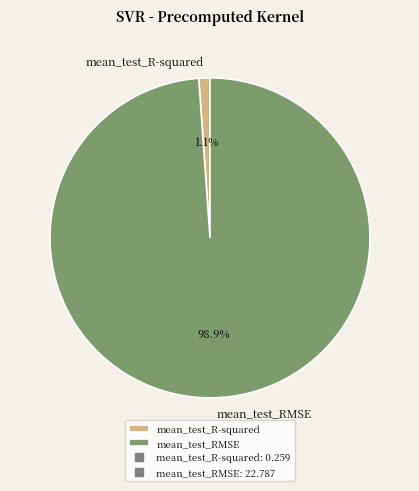

Is it true that mean_test_RMSE is 99% of the pie?

True